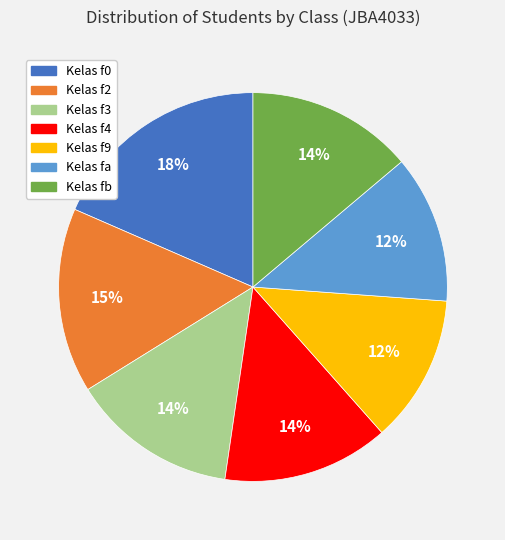

Is there any slice that represents more than half of the pie?

No